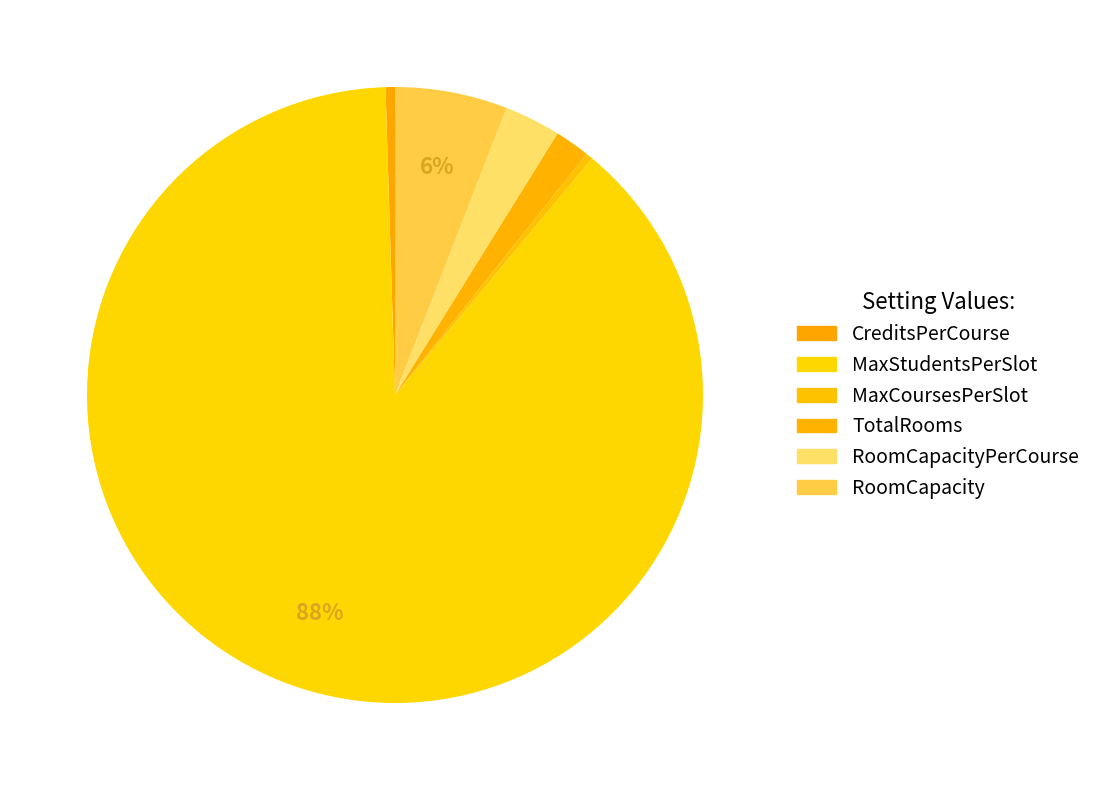

To the nearest percent, what is the average slice percentage?

17%